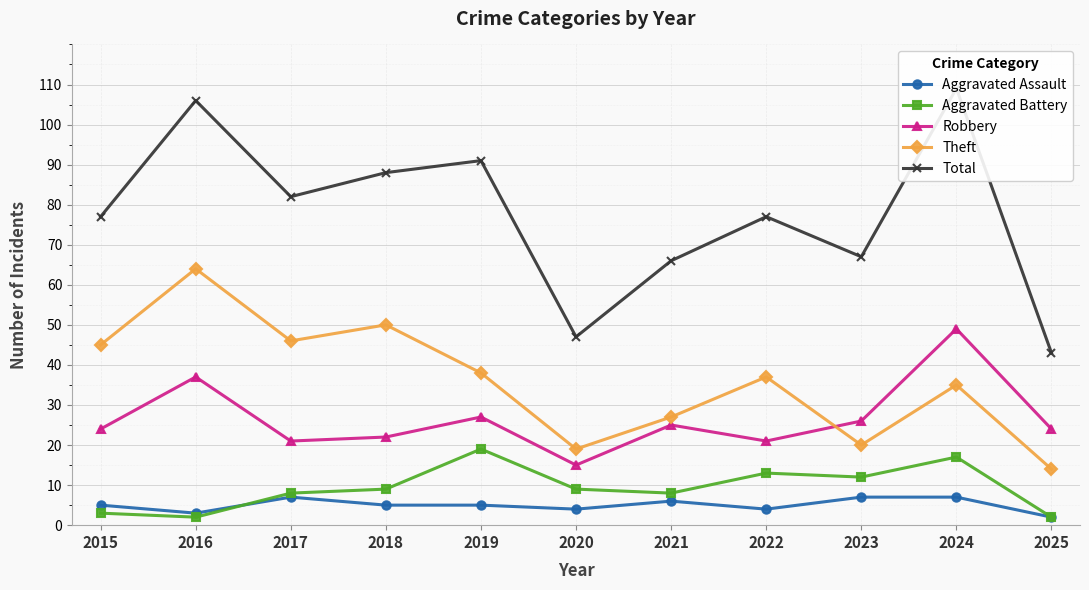

What is the spread (max minus min) of values at 2020?

43